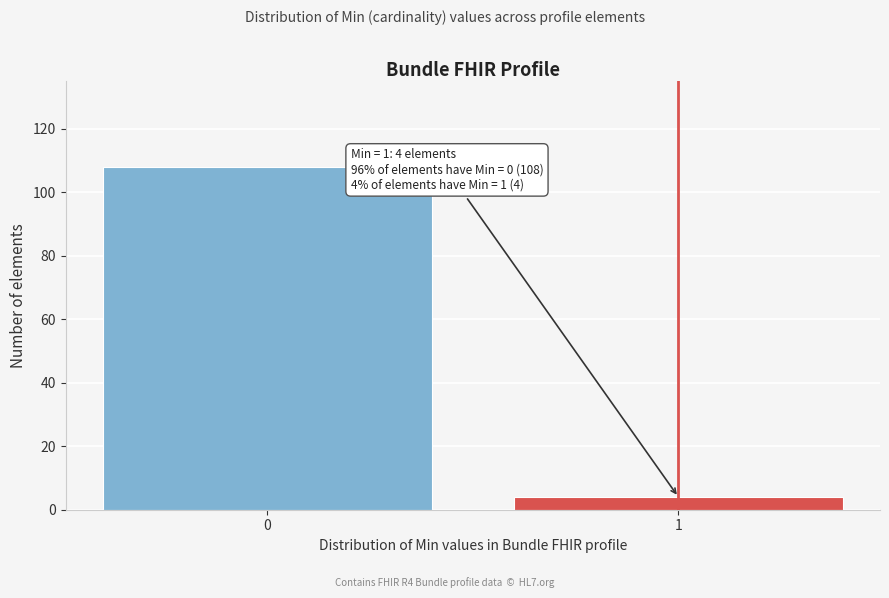

Reading right to left, transcribe all the data shown in this chart.

1=4	0=108